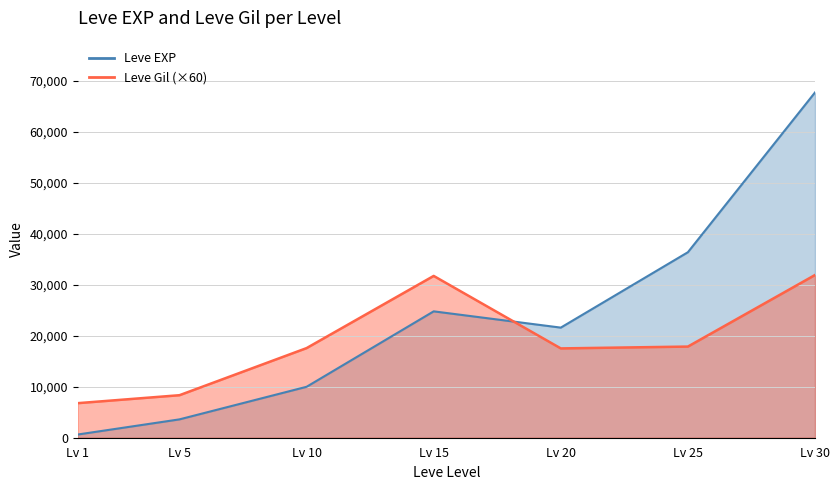

The value of Leve EXP at Lv 30 is 67730. True or false?

True